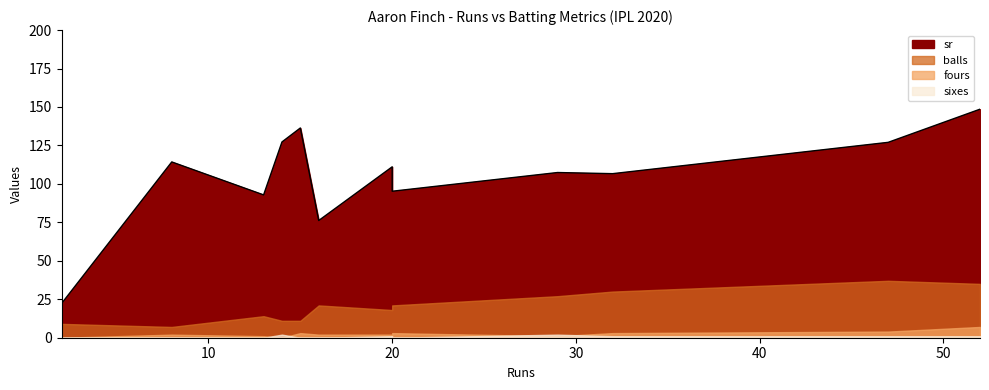

True or false: fours has a value of 3.0 at 32.

True